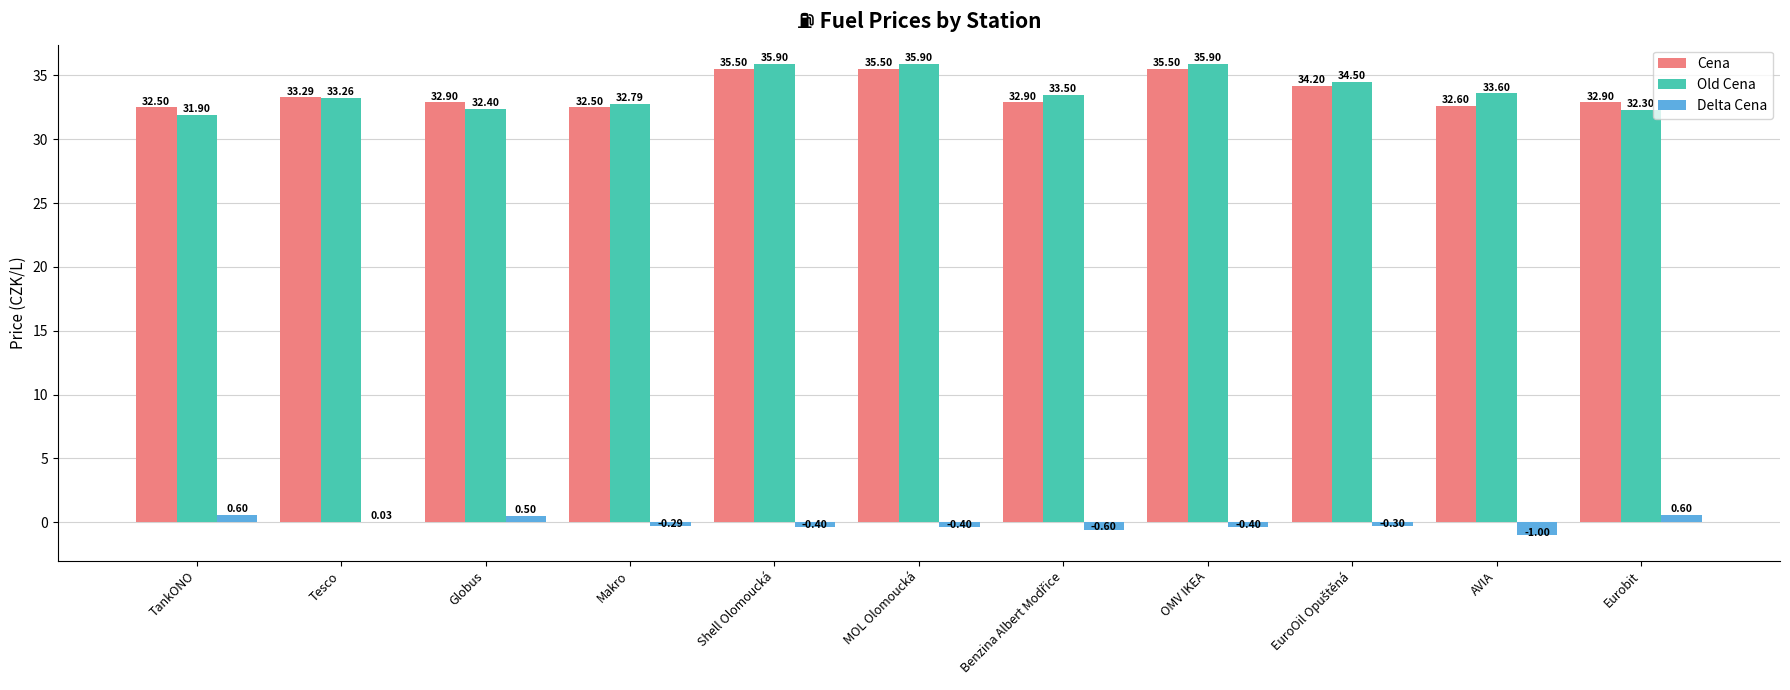

Are the bars horizontal?

No